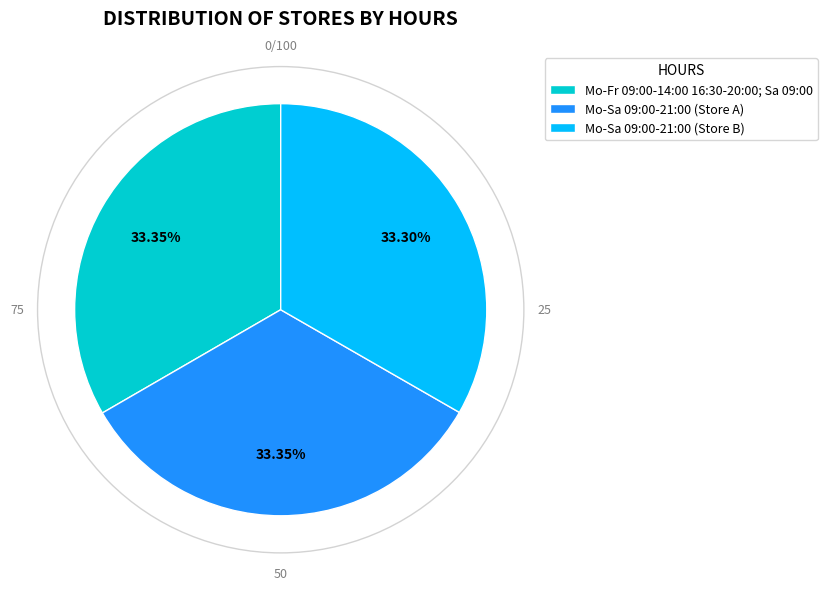

Count the number of slices in the pie.

3